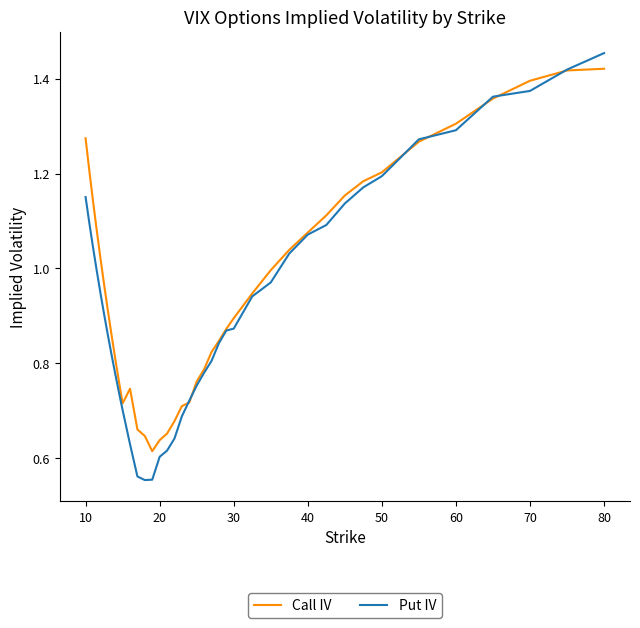

Which series has the largest range (max minus min)?

Put IV